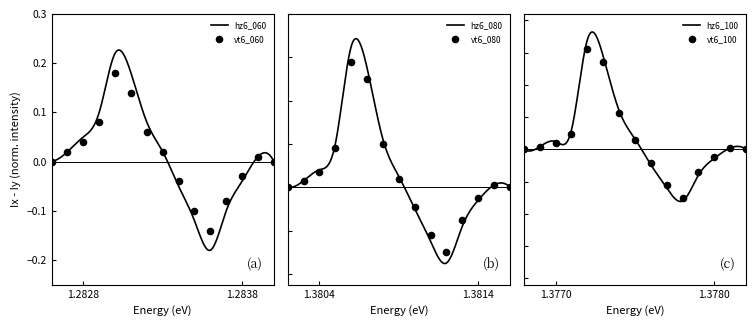

At how many categories does at least one series exceed 0?

8